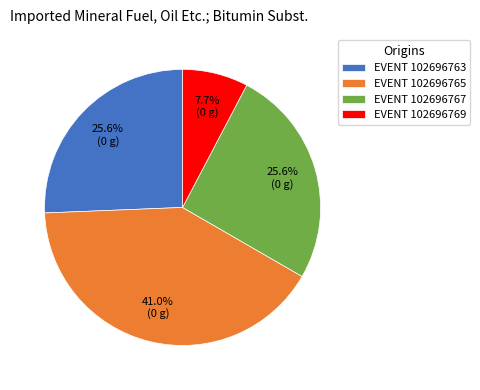

Does EVENT 102696765 represent more than half of the total?

No